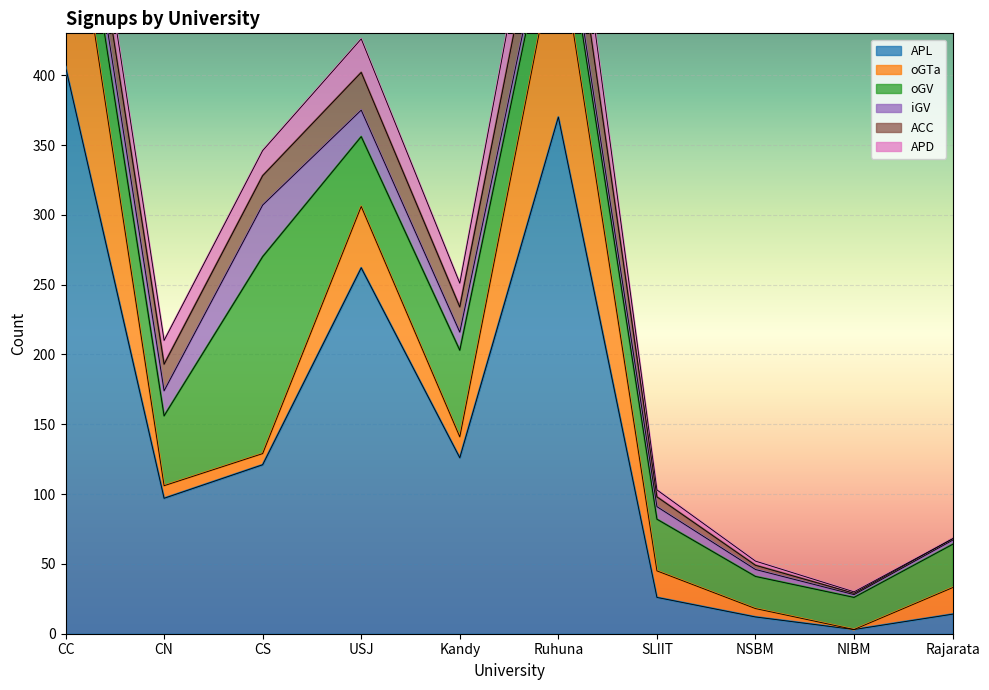

How many data points in APL are less than 121?

5